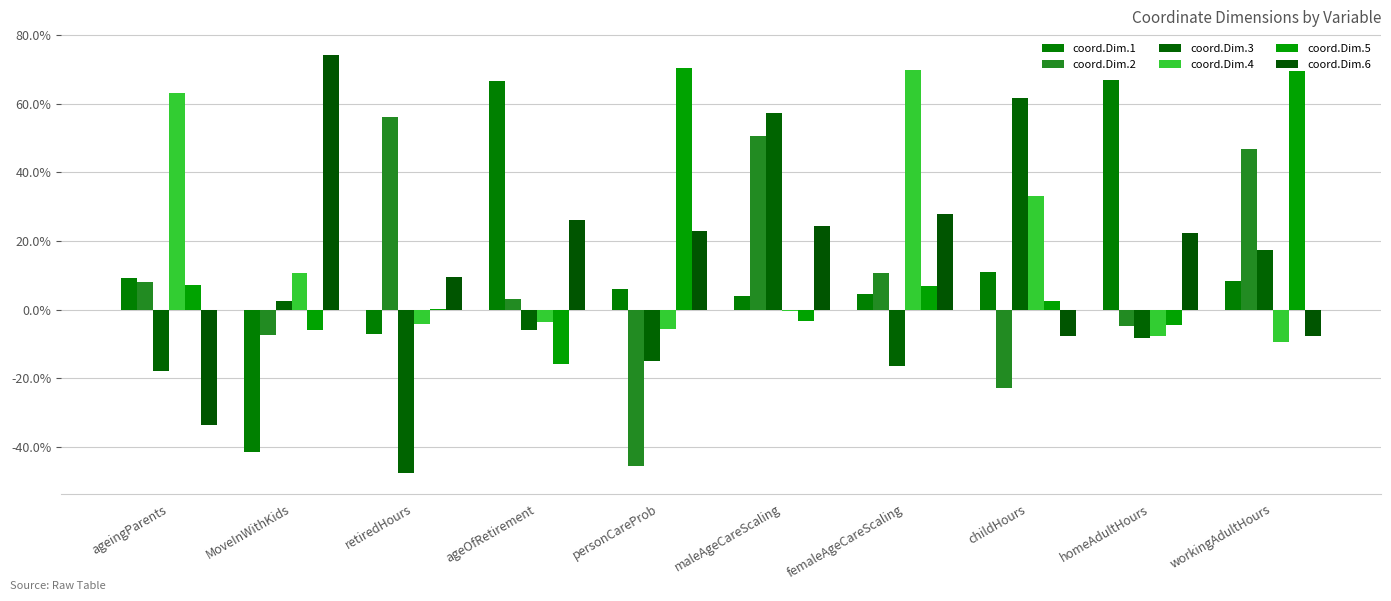

Are the bars horizontal?

No